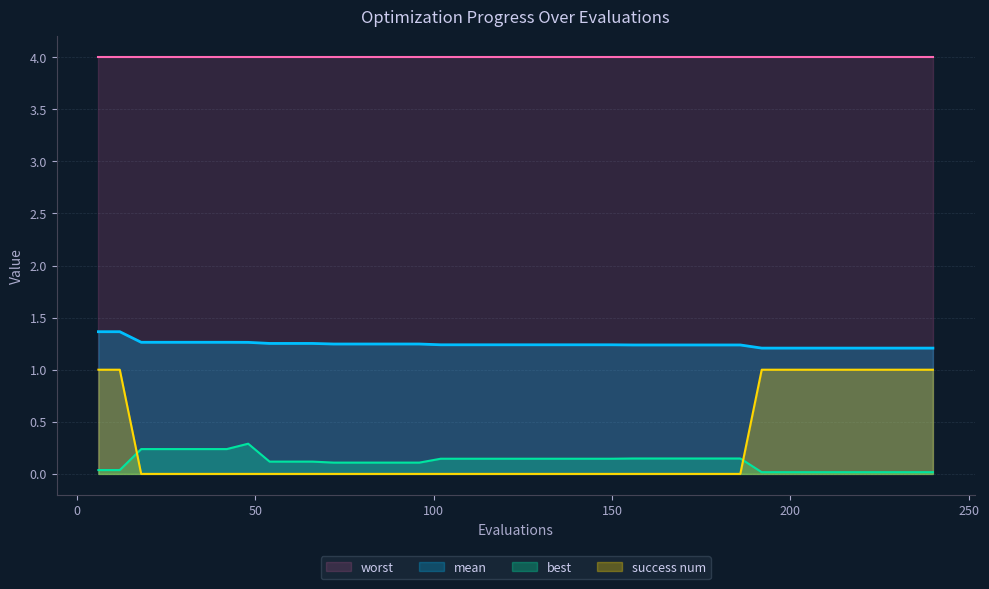

True or false: success num has a value of 1.3 at 210.

False